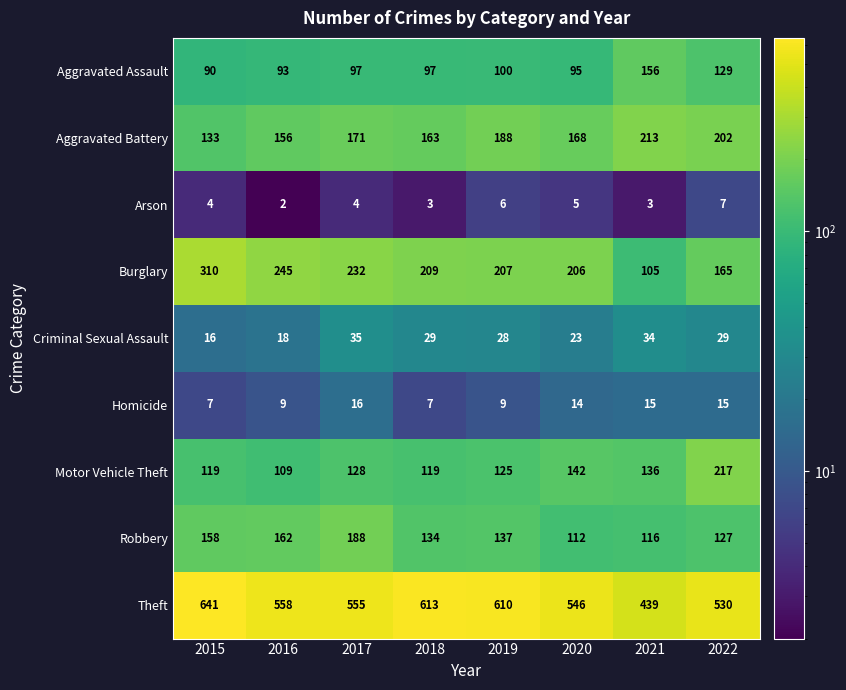

Which series has the widest spread of values?

Burglary